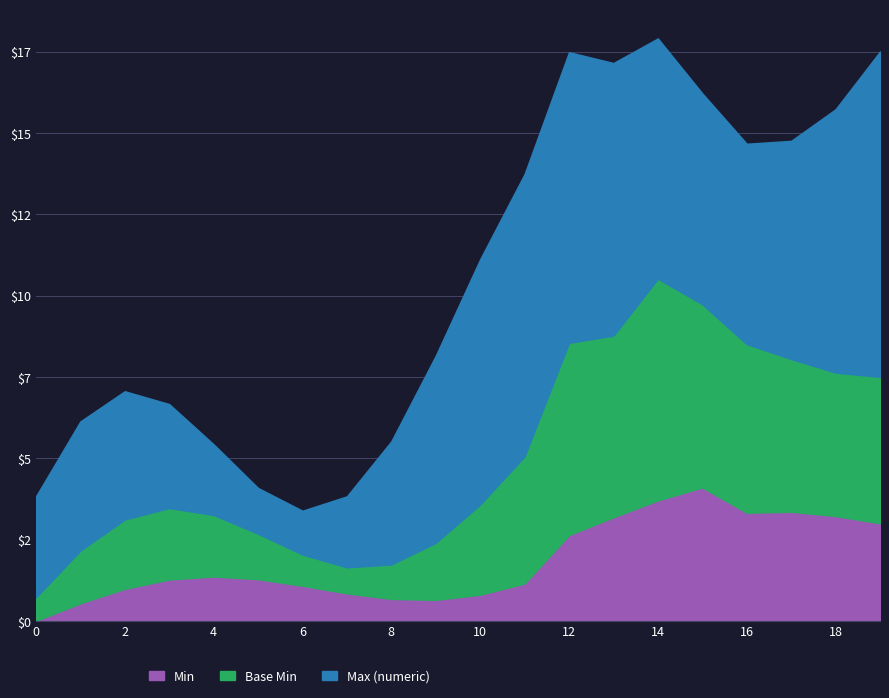

What are all the series names shown in the legend?

Min, Base Min, Max (numeric)